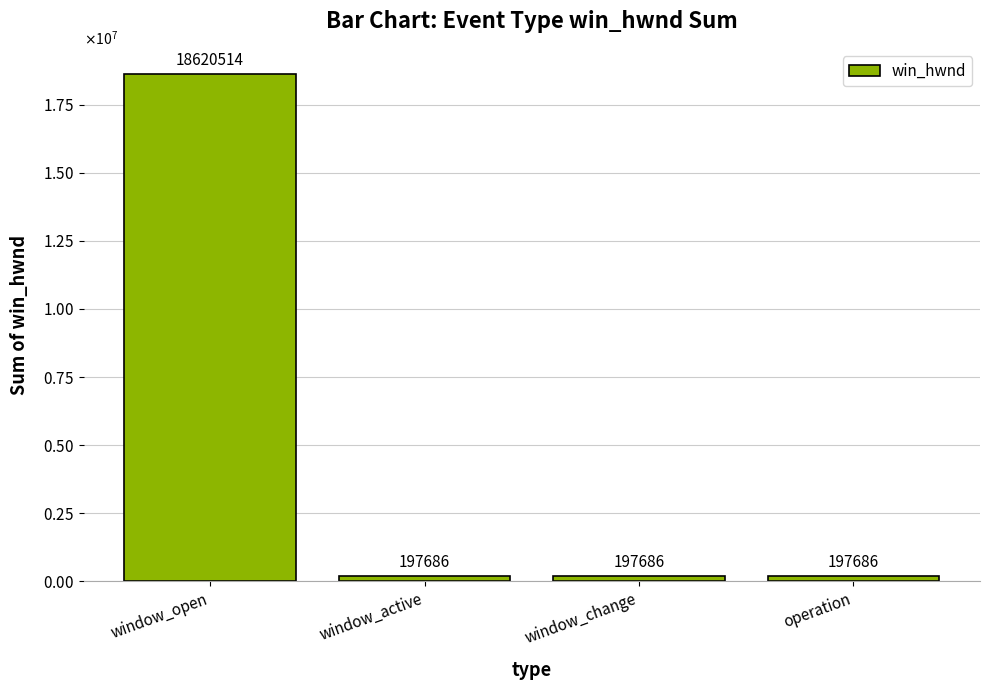

Reading left to right, transcribe all the data shown in this chart.

window_open=18620514	window_active=197686	window_change=197686	operation=197686